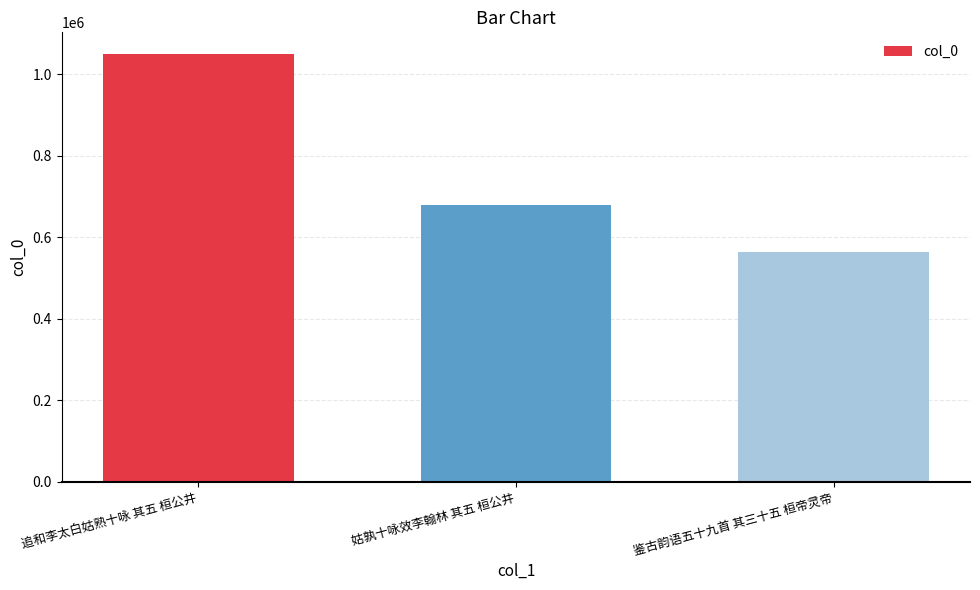

What is the maximum value shown in the chart?

1050031